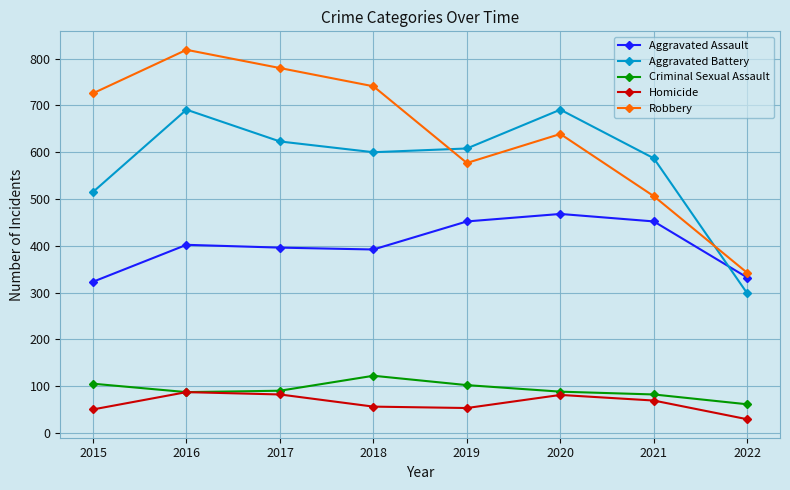

At 2018, list the series in order from largest to smallest.

Robbery, Aggravated Battery, Aggravated Assault, Criminal Sexual Assault, Homicide